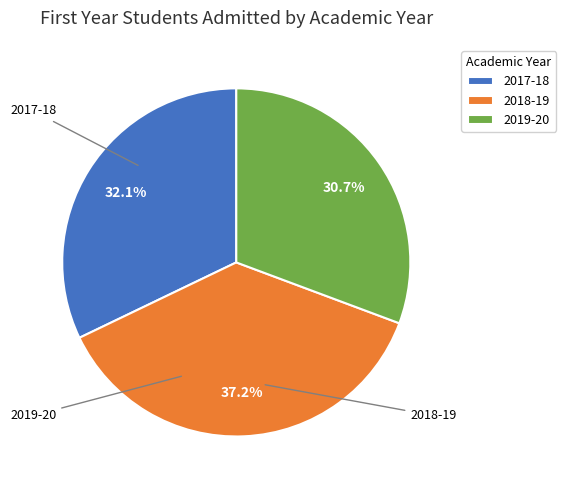

Combined, what portion of the pie is 2019-20 and 2018-19?

67.9%